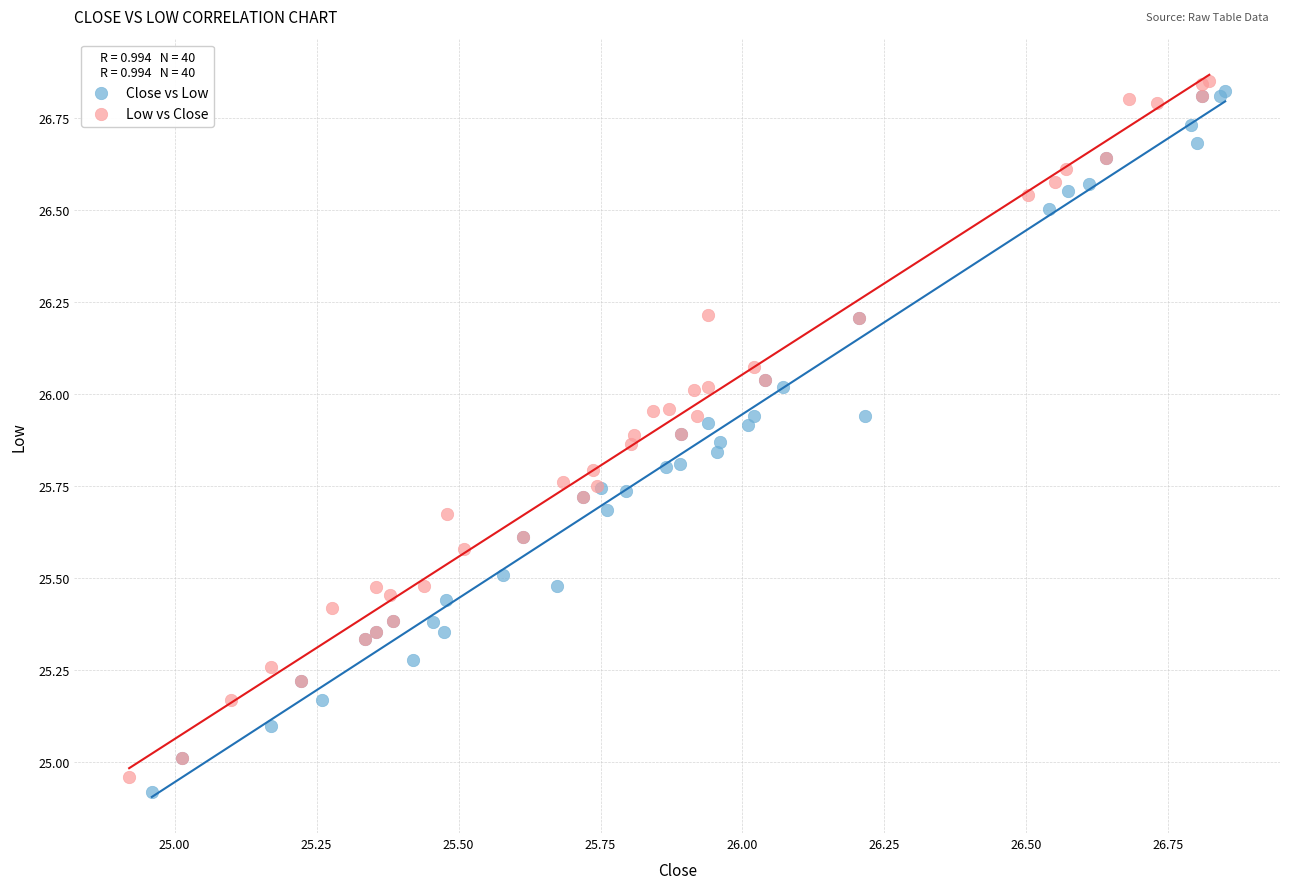

Which series reaches the minimum Y coordinate?

Close vs Low